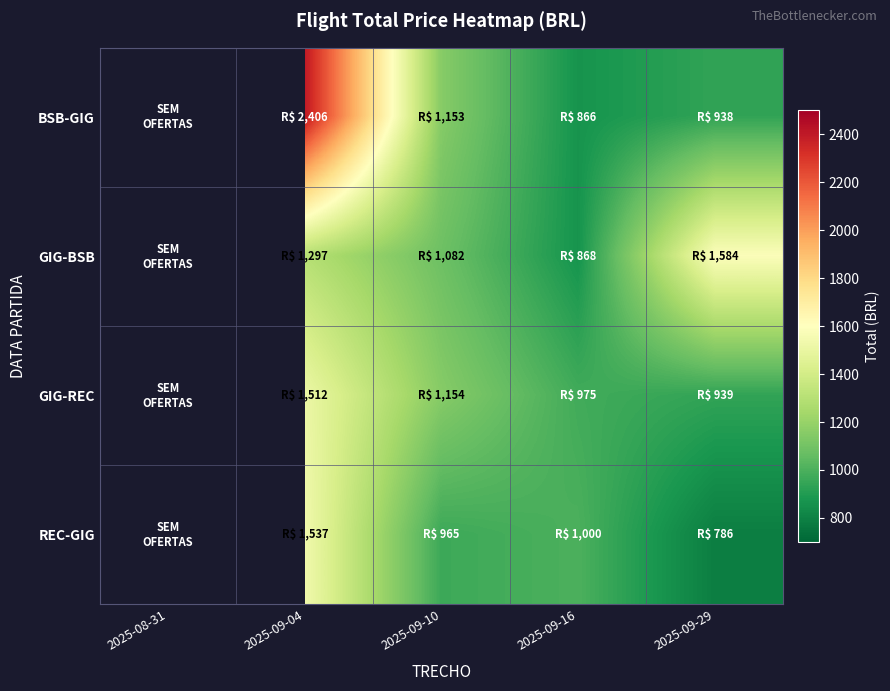

Which label corresponds to the largest value in the chart?

2025-09-04